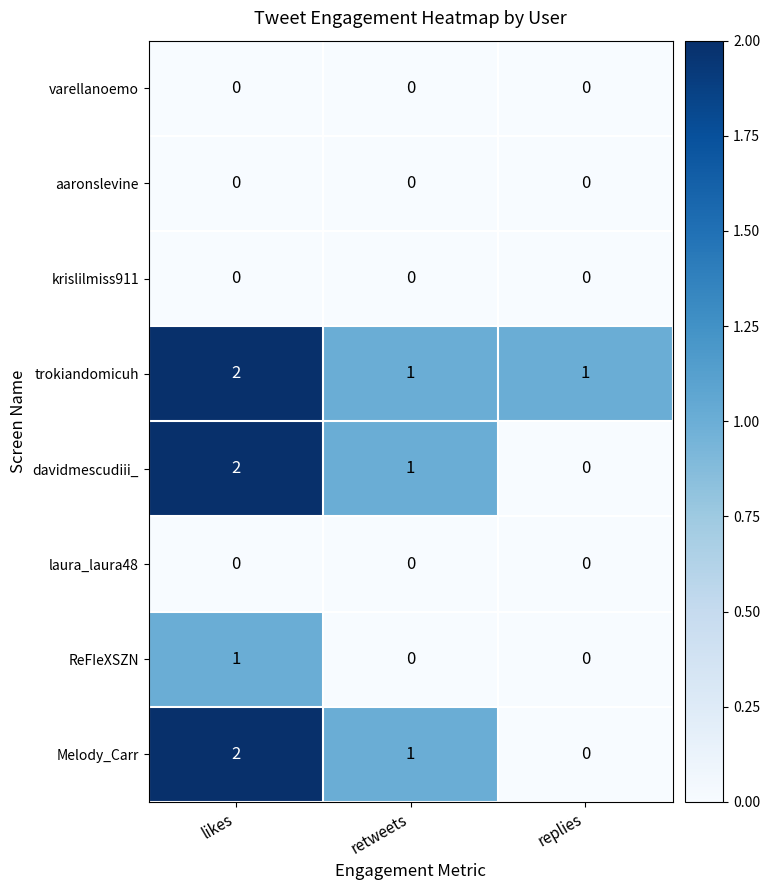

Where is Melody_Carr nearest to the value 1?

retweets